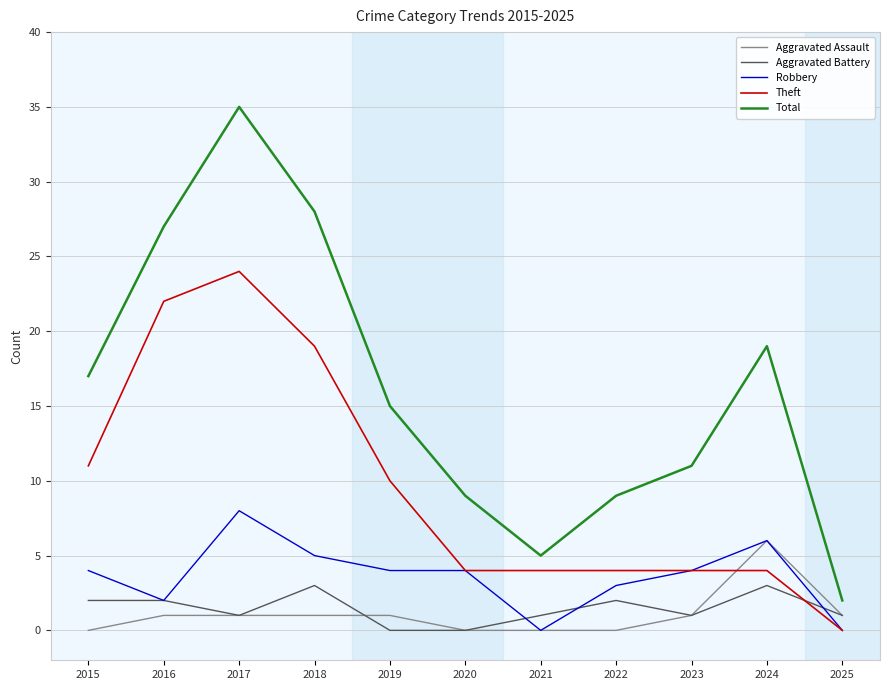

Reading right to left, transcribe all the data shown in this chart.

Aggravated Assault: 1	6	1	0	0	0	1	1	1	1	0
Aggravated Battery: 1	3	1	2	1	0	0	3	1	2	2
Robbery: 0	6	4	3	0	4	4	5	8	2	4
Theft: 0	4	4	4	4	4	10	19	24	22	11
Total: 2	19	11	9	5	9	15	28	35	27	17